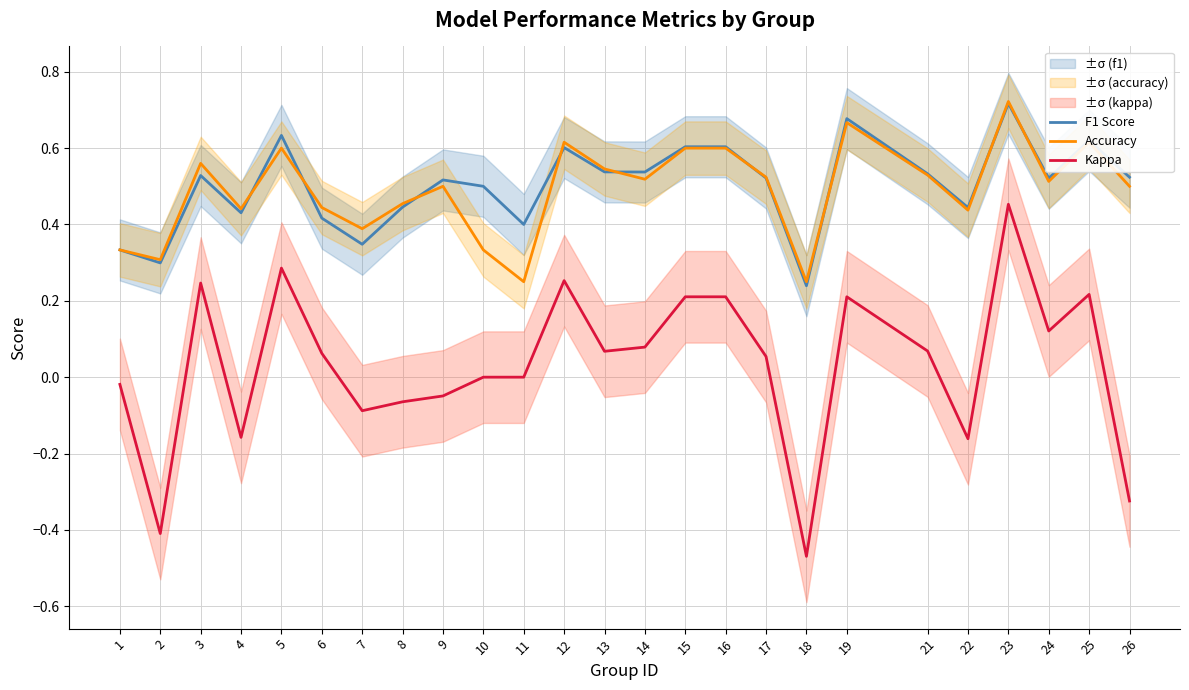

At which category is the sum across all series the highest?

23